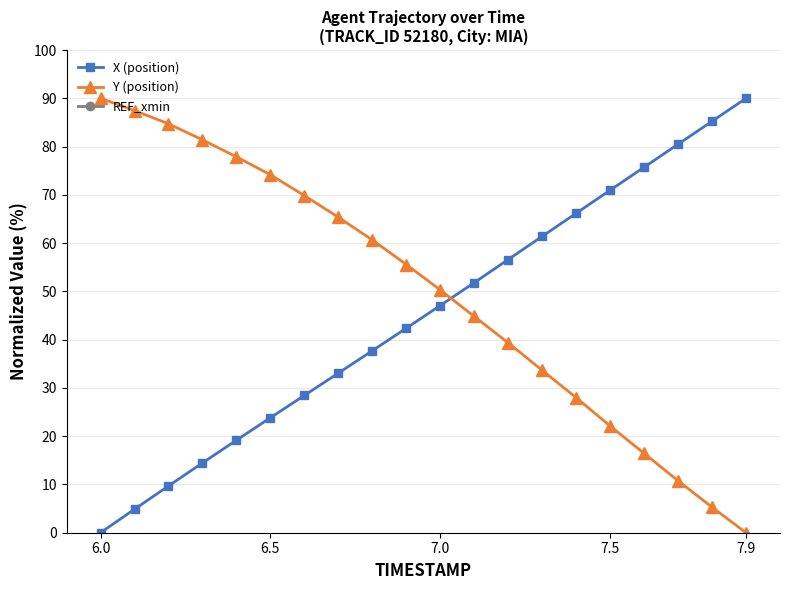

The X (position) series shows 77.6 at 7.0. True or false?

False